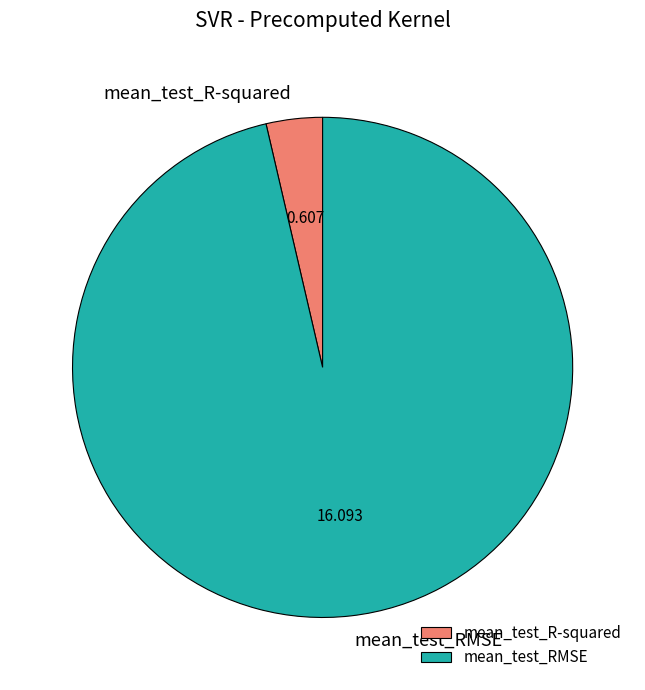

What is the largest slice in the pie chart?

mean_test_RMSE